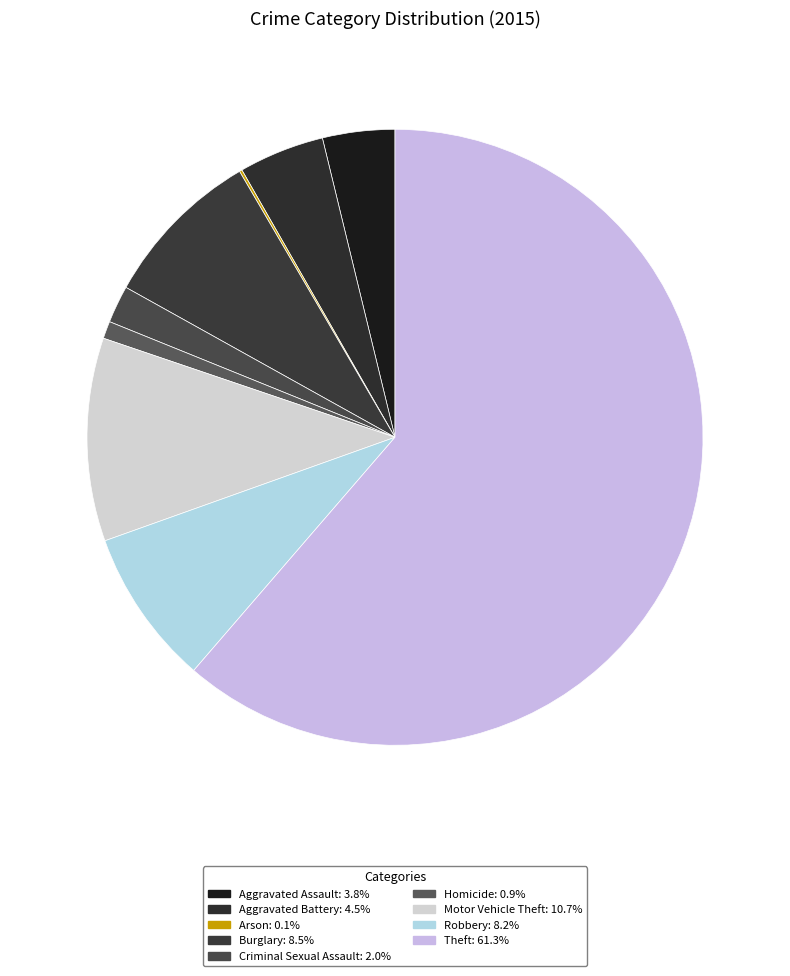

Is it true that Aggravated Battery is 1% of the pie?

False